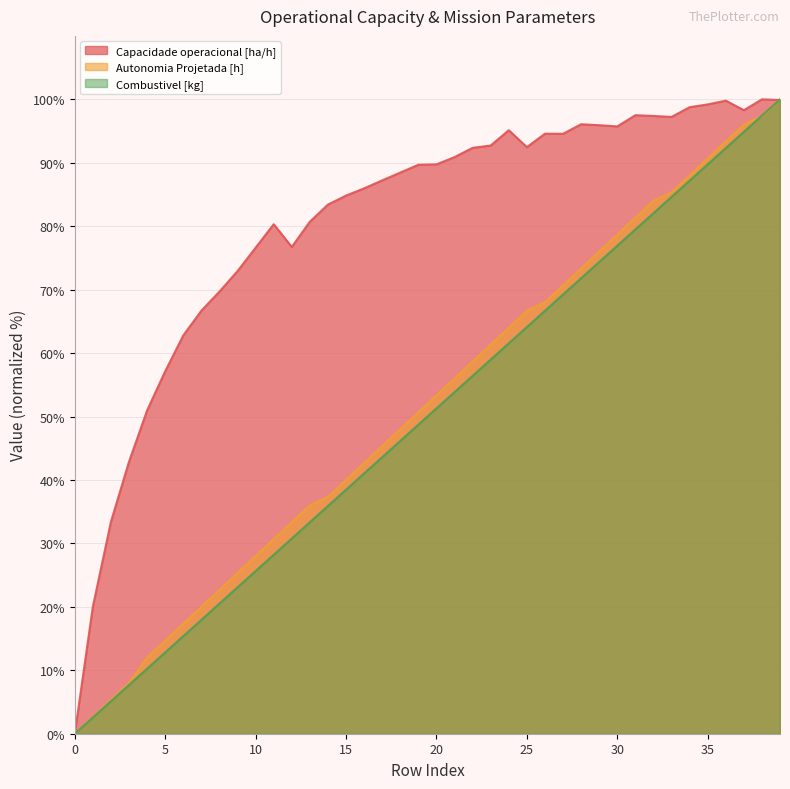

How many lines are shown in the chart?

3